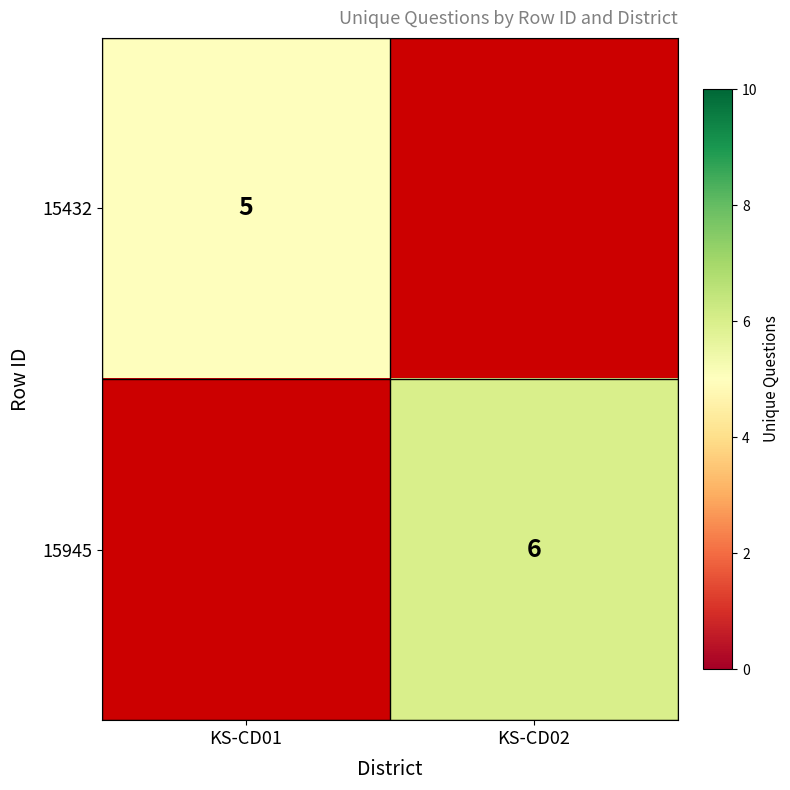

What is the minimum value shown in the chart?

5.0